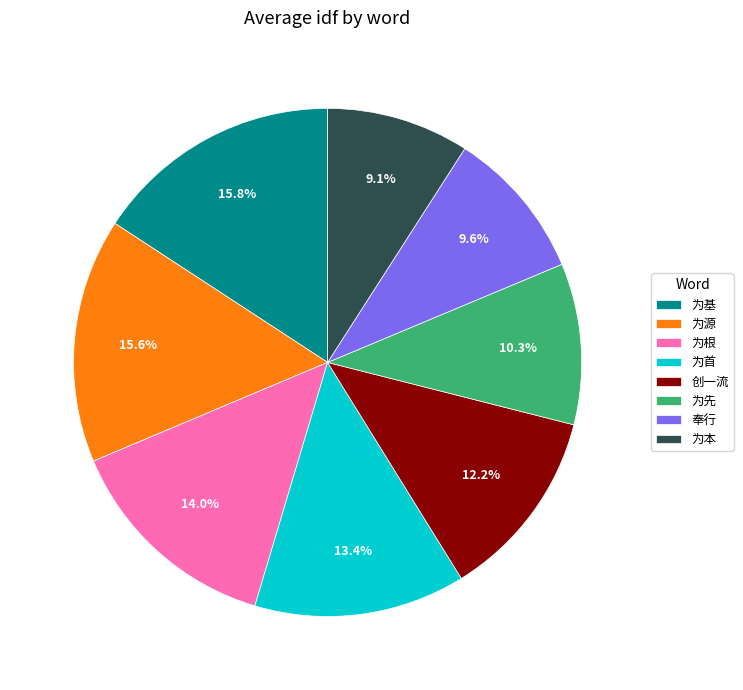

How many slices are in this pie chart?

8